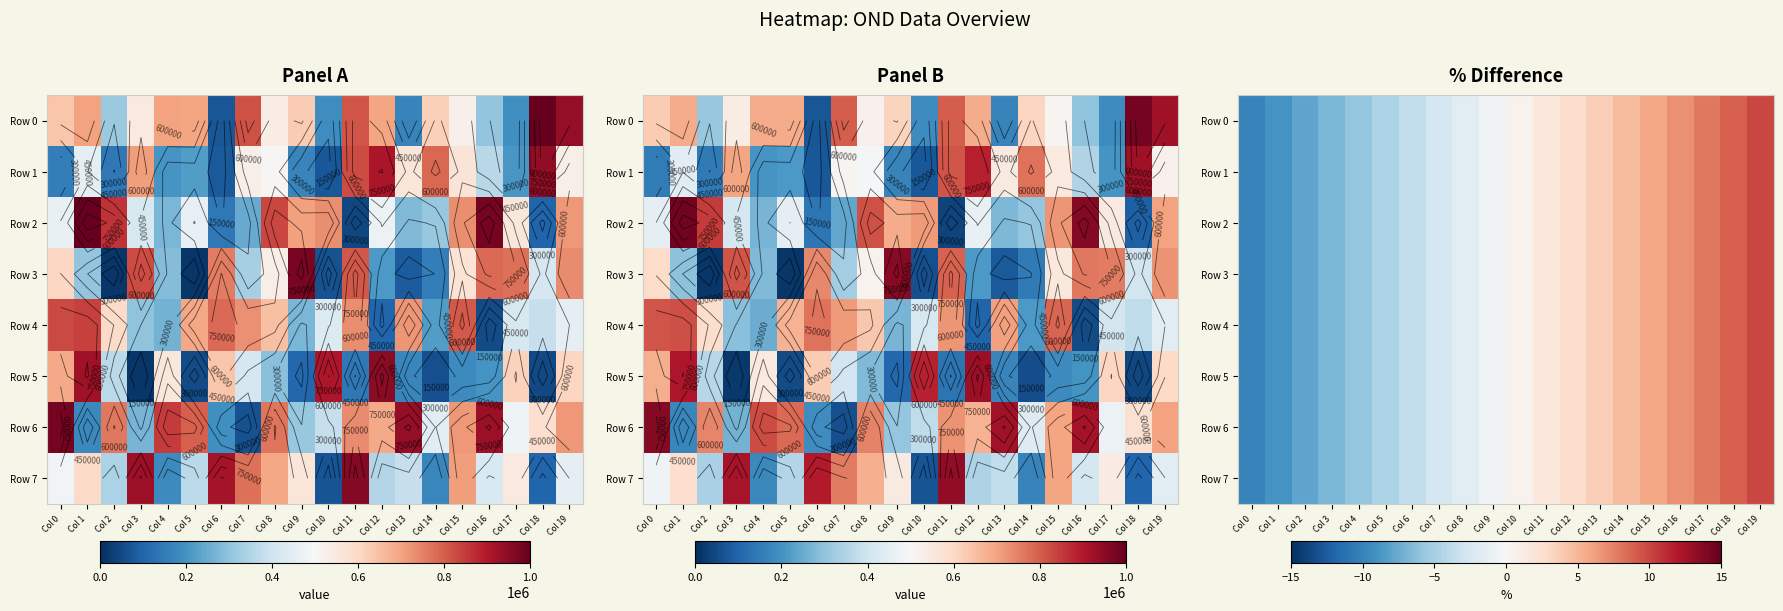

What is the difference between the second highest and second lowest values in the Row 0 series?

17.9